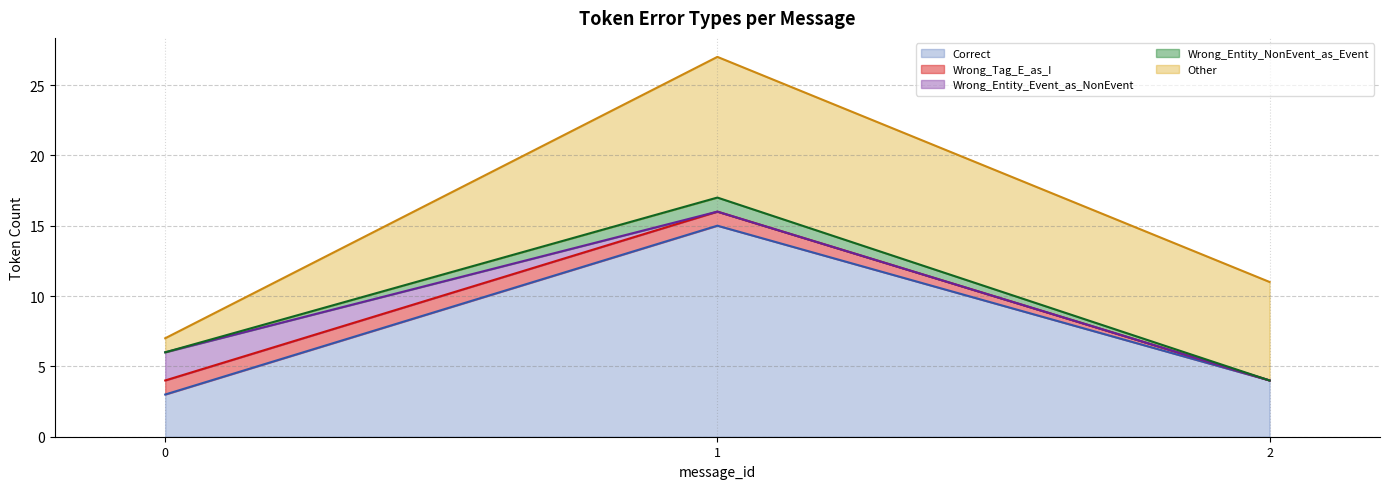

Rank the series at 2 from highest to lowest value.

Other, Correct, Wrong_Tag_E_as_I, Wrong_Entity_Event_as_NonEvent, Wrong_Entity_NonEvent_as_Event